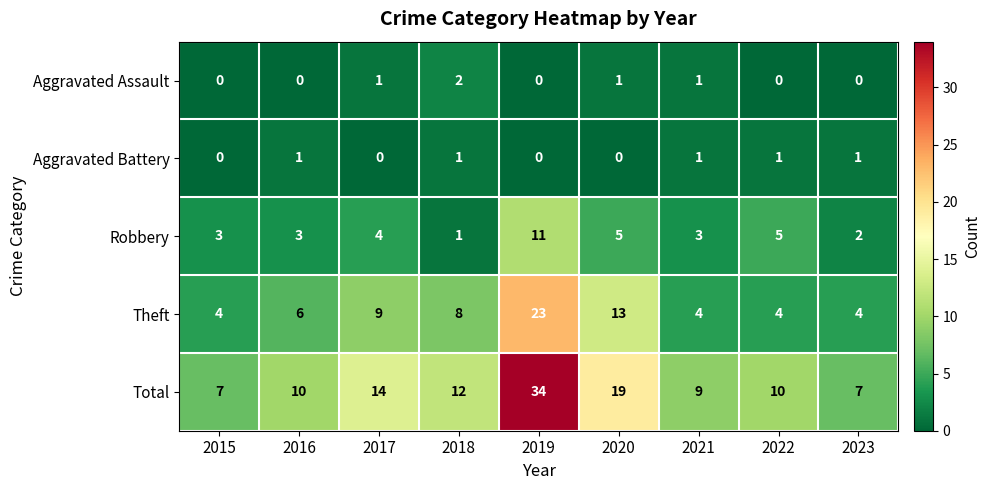

What is the total value across all series at 2021?

18